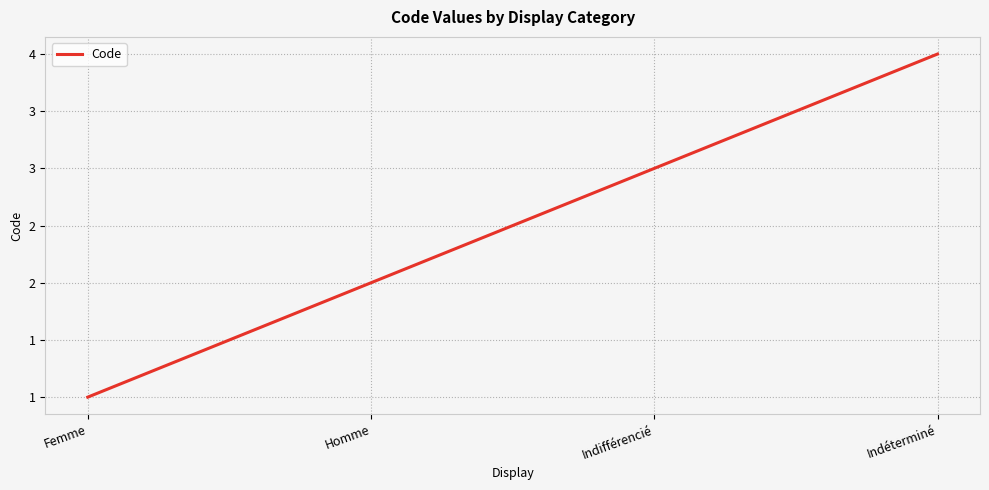

What is the difference between the second highest and second lowest values?

1